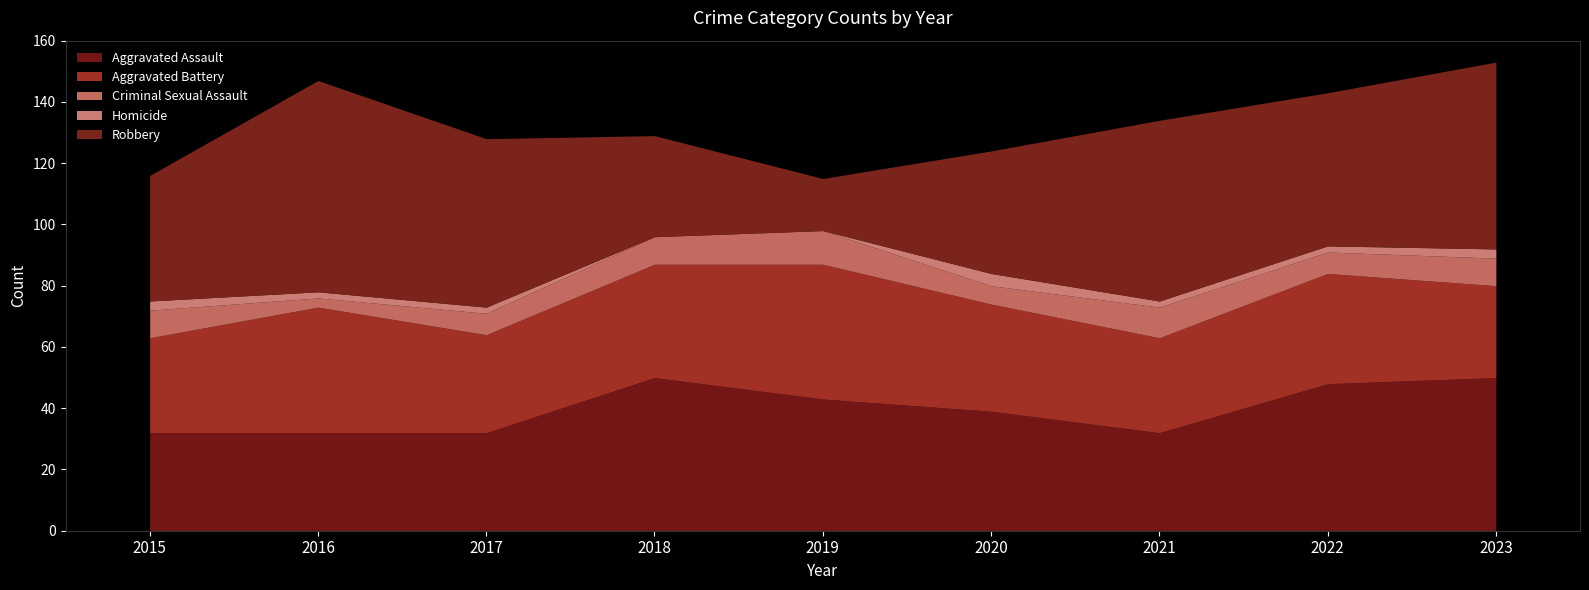

How many interior local peaks does the Aggravated Battery series have?

3